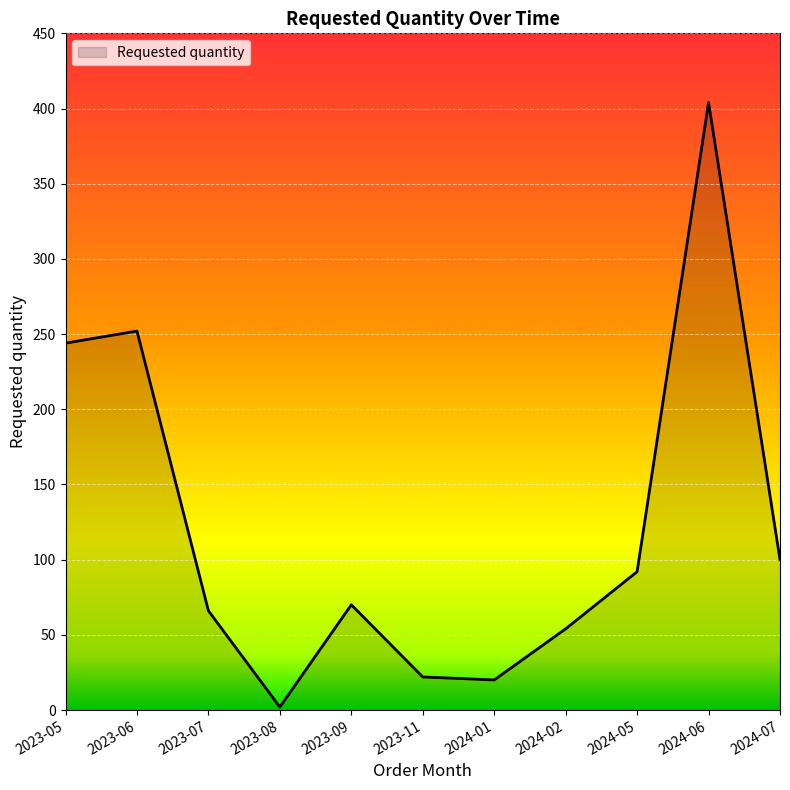

Which has a higher value, 2024-05 or 2023-07?

2024-05